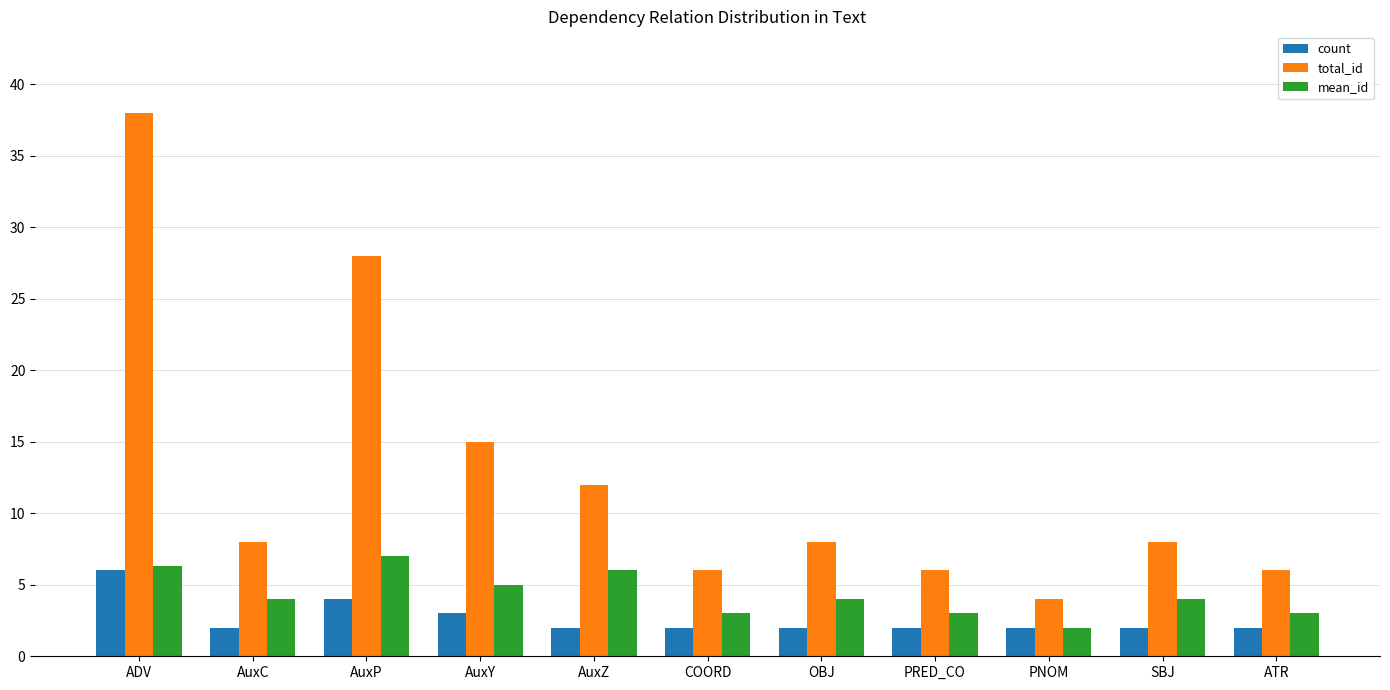

Where is count nearest to the value 4?

AuxP